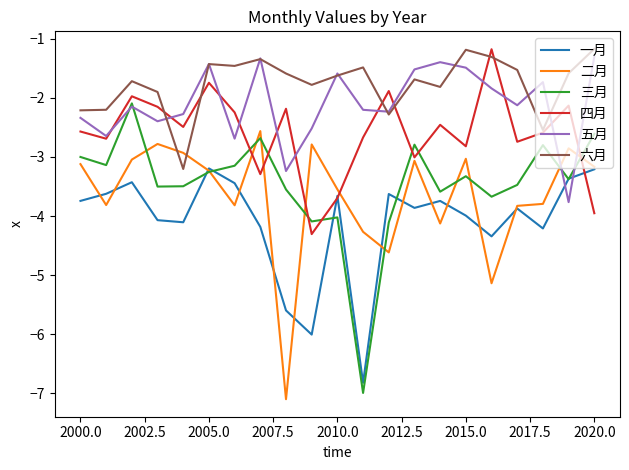

What is the minimum value for 四月?

-4.3